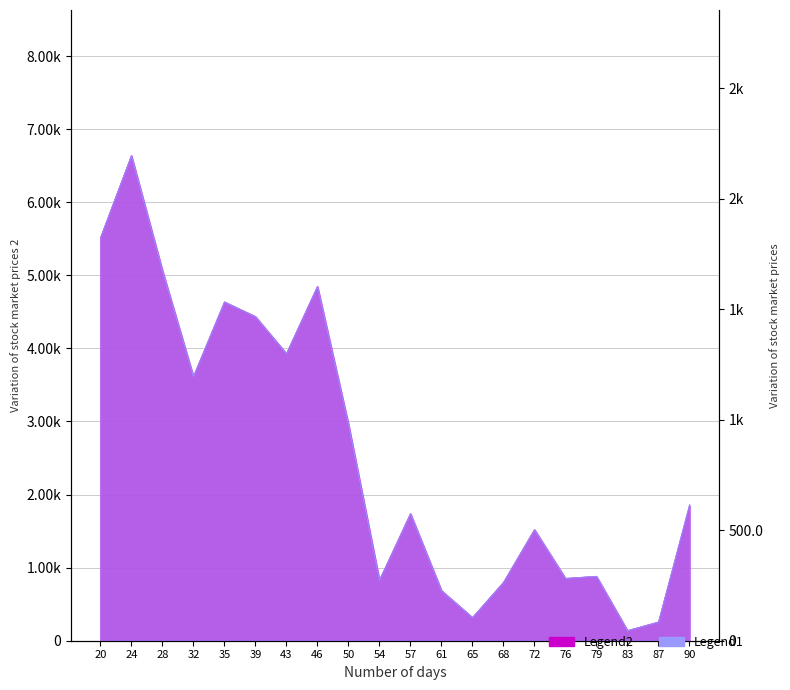

The drawDownRate series shows 2156.8 at 43. True or false?

False